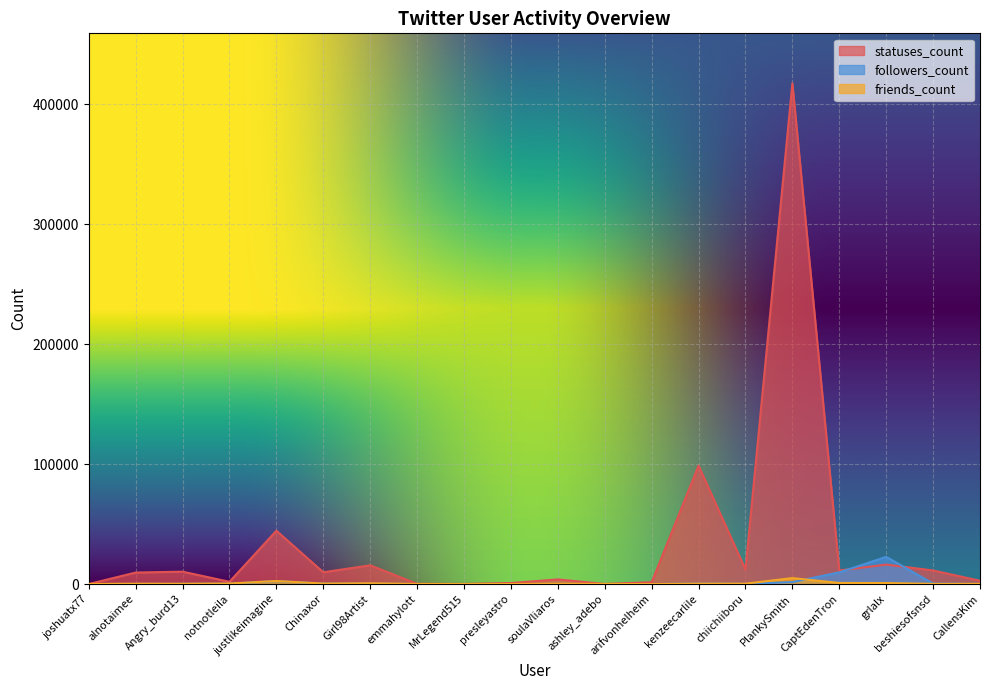

Read the statuses_count value at kenzeecarlile, to the nearest 50.

98700